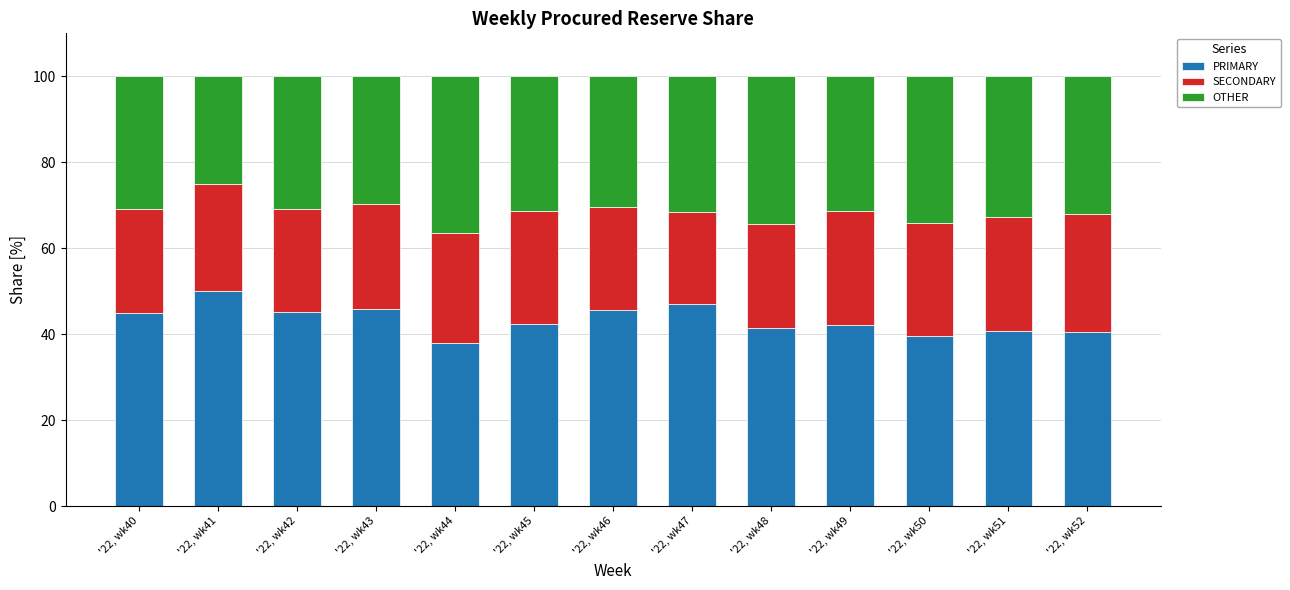

What is the difference between the maximum and minimum values in the PRIMARY series?

12.0